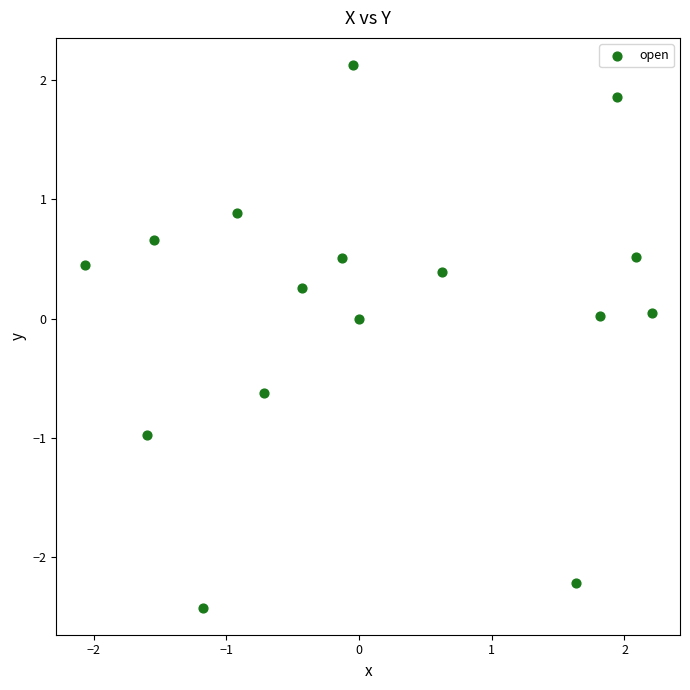

What is the range of Y values (max minus min)?

4.5